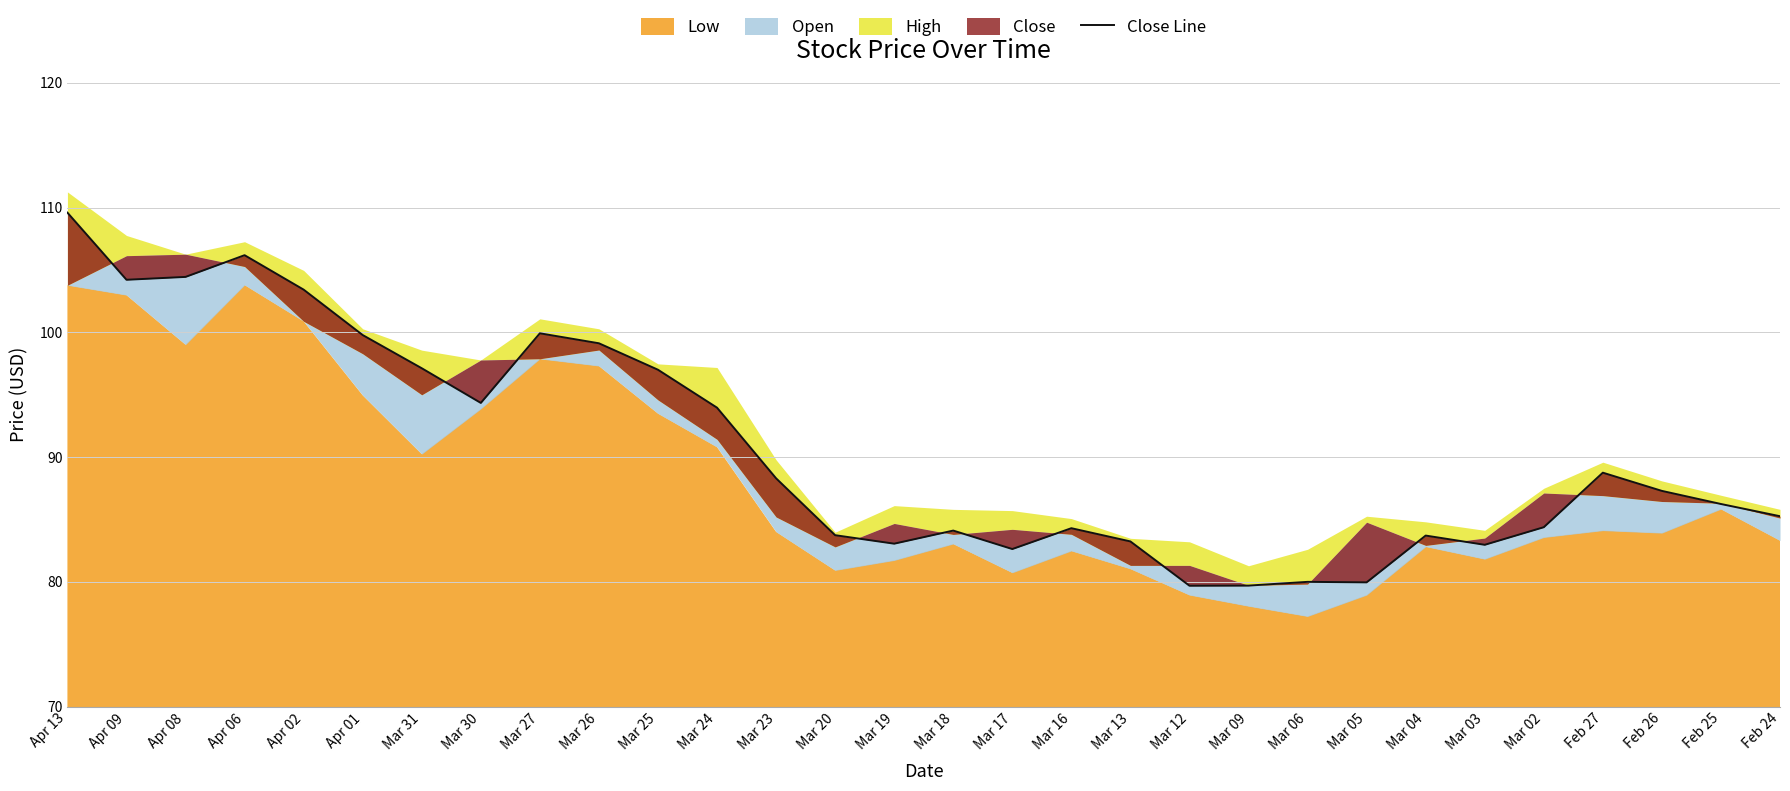

True or false: the data has more than 2 interior local peaks.

True